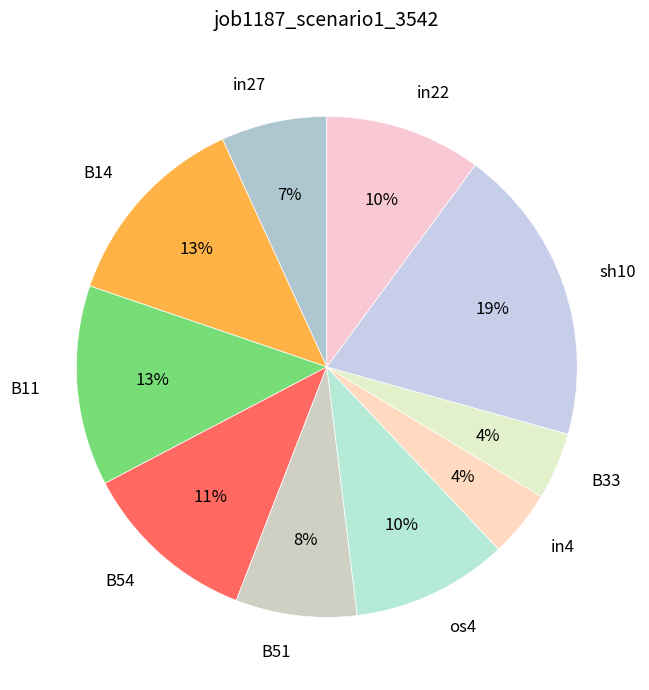

To the nearest percent, what is the average slice percentage?

10%